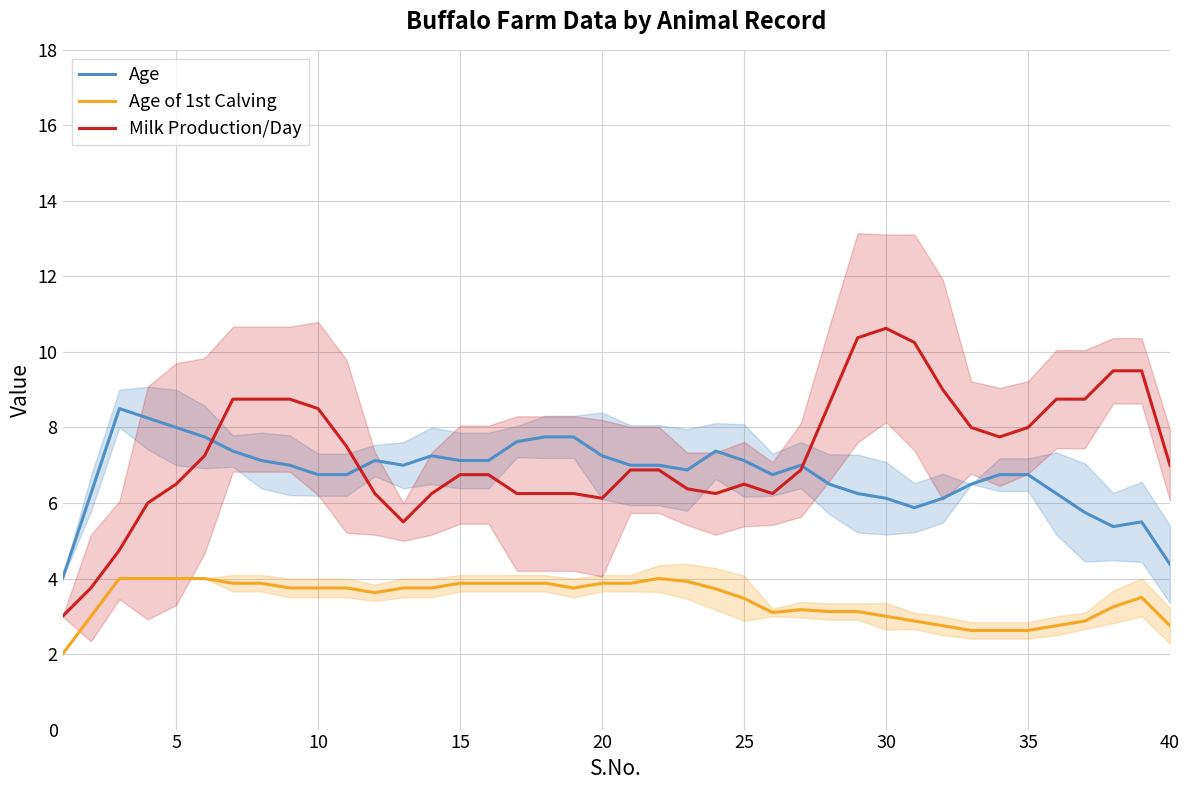

True or false: Age of 1st Calving and Milk Production/Day cross at least once.

False